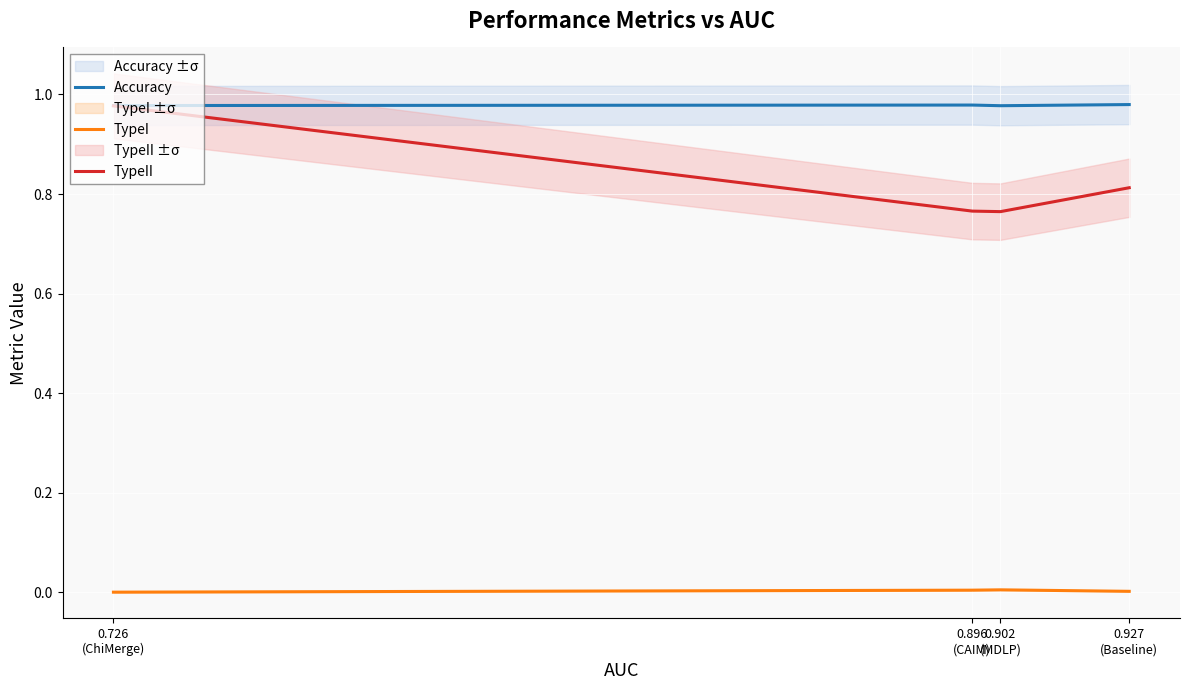

True or false: Accuracy has a value of 1.5 at 0.726
(ChiMerge).

False